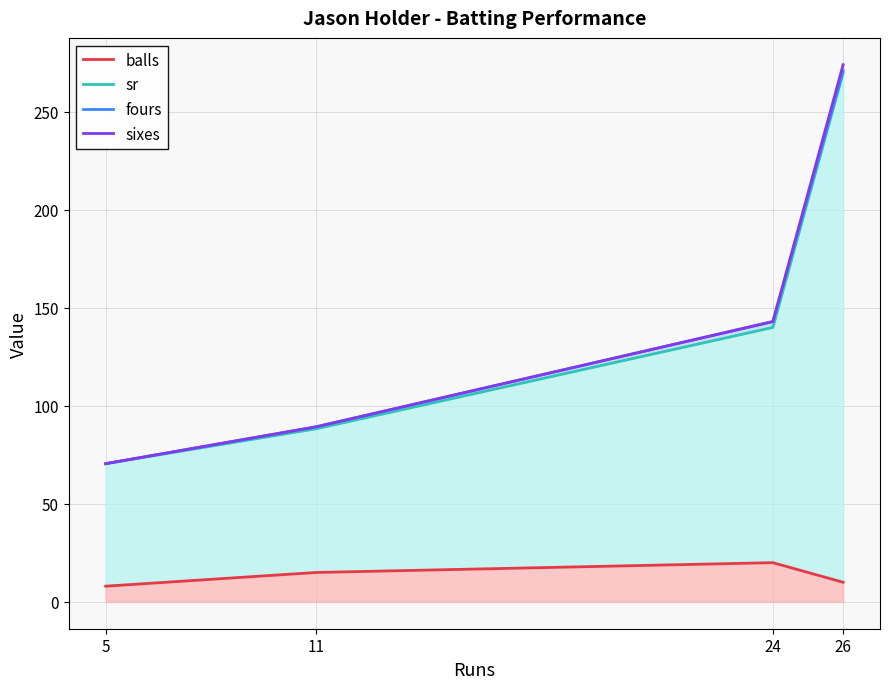

Reading right to left, what are all the values shown in this chart?

balls: 10.0	20.0	15.0	8.0
sr: 270.0	140.0	88.3	70.5
fours: 271.0	143.0	89.3	70.5
sixes: 274.0	143.0	89.3	70.5